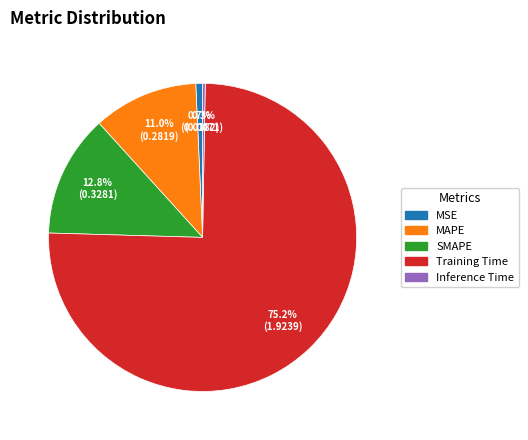

What percentage do MAPE and SMAPE together represent?

23.8%